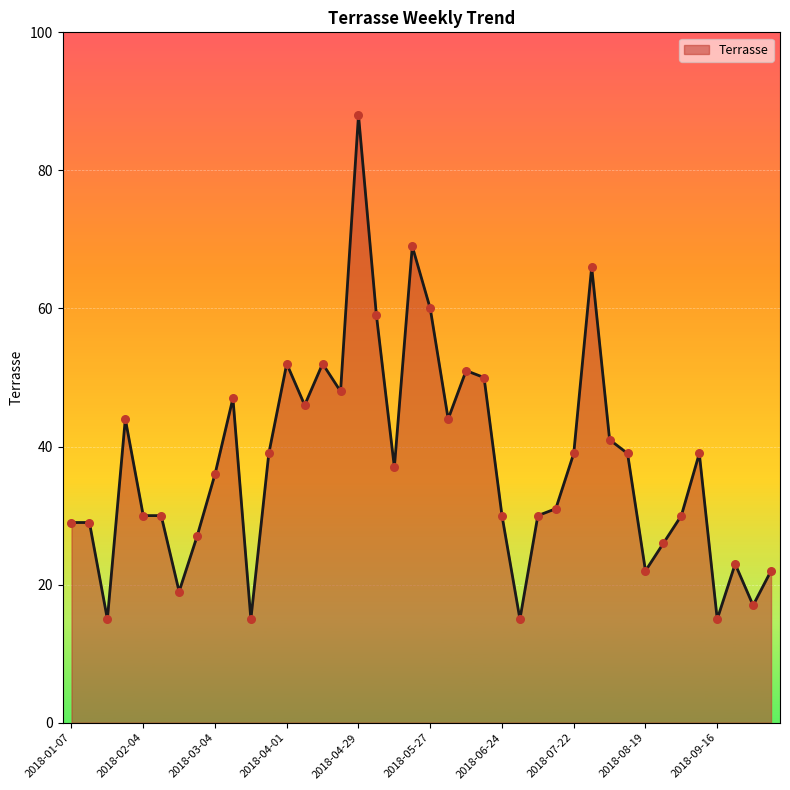

What is the difference between the maximum and minimum values?

73